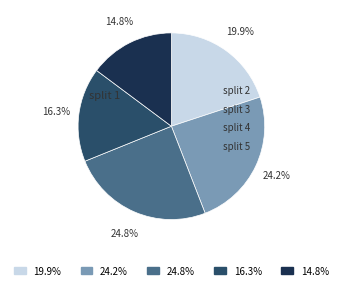

Does any single category account for the majority?

No